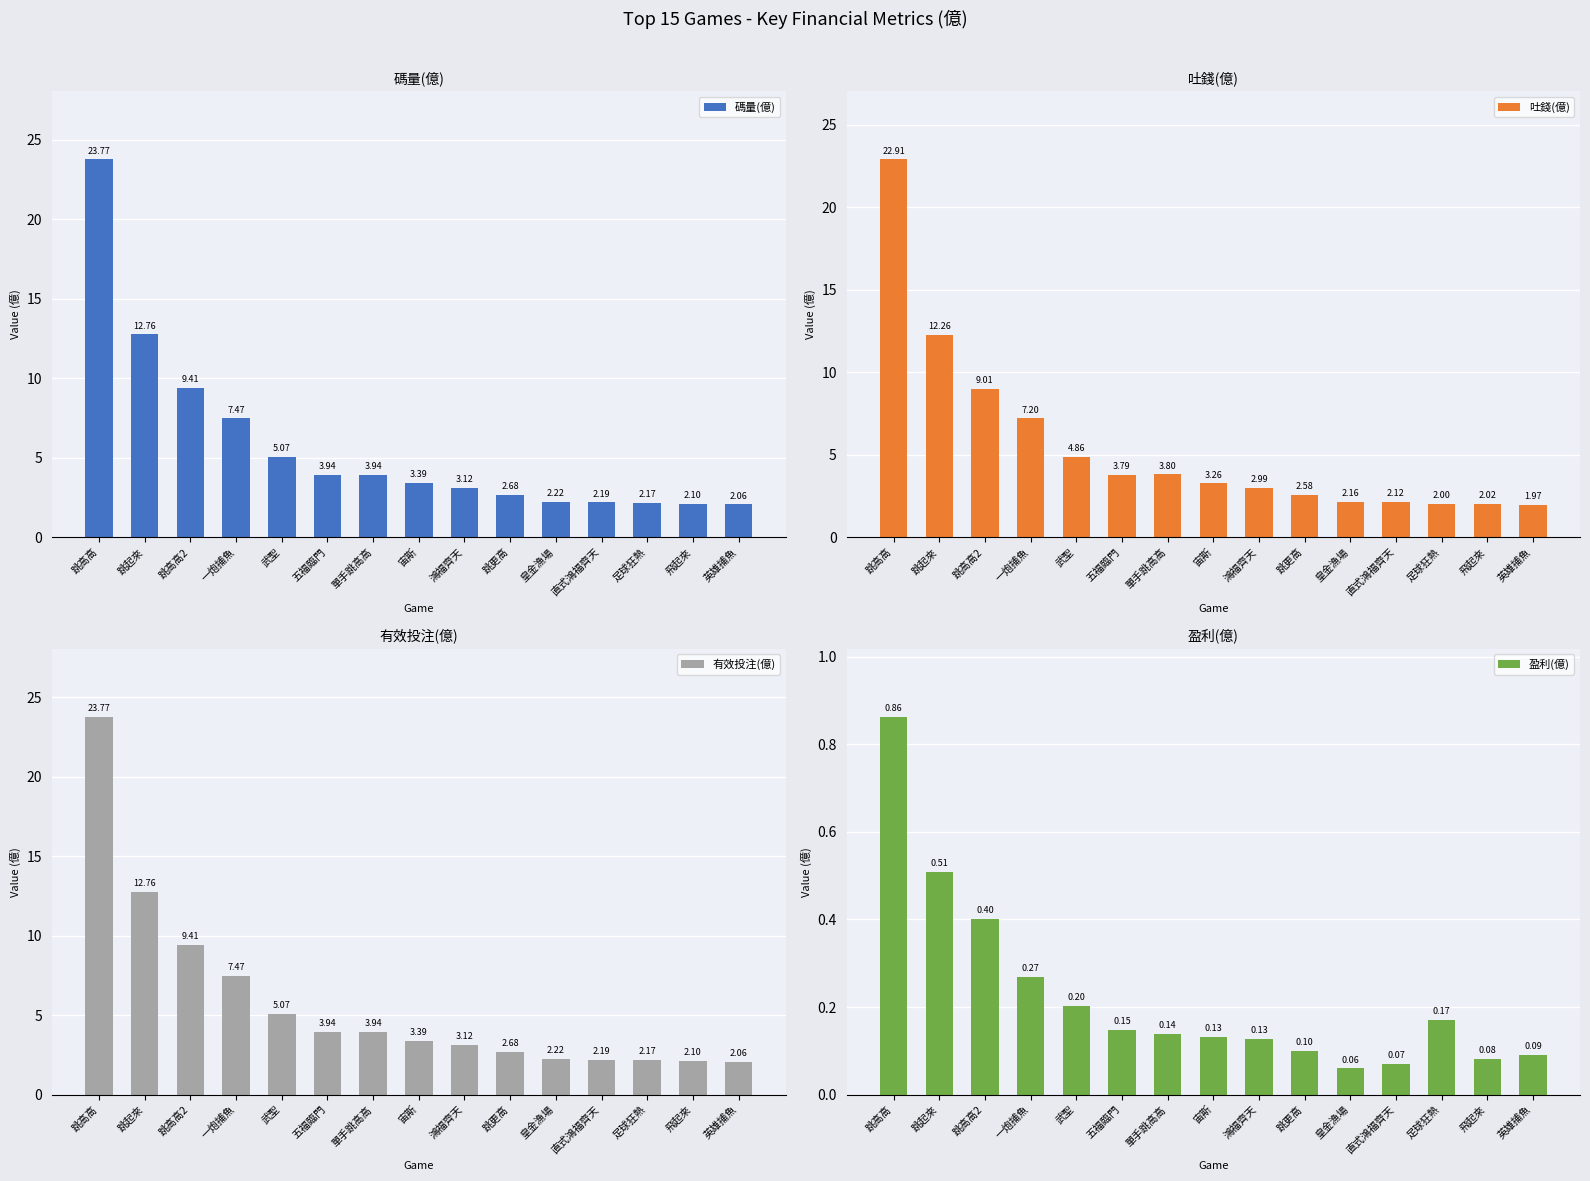

What is the minimum value for 吐錢(億)?

2.0